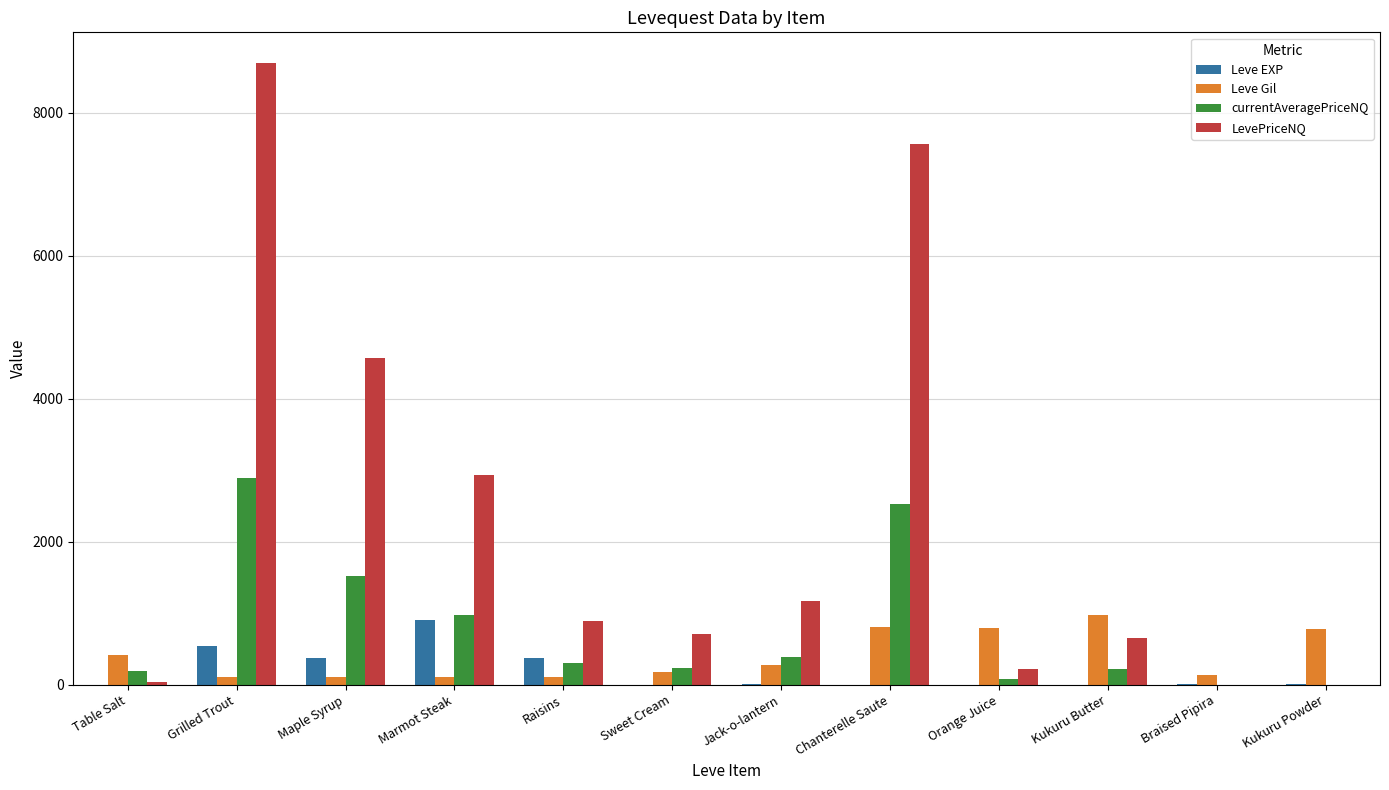

The value of LevePriceNQ at Maple Syrup is 2684. True or false?

False